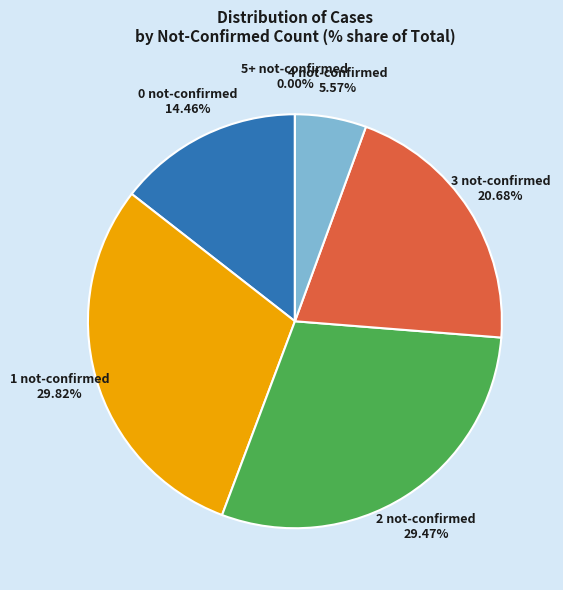

Is it true that 37 is 15% of the pie?

False